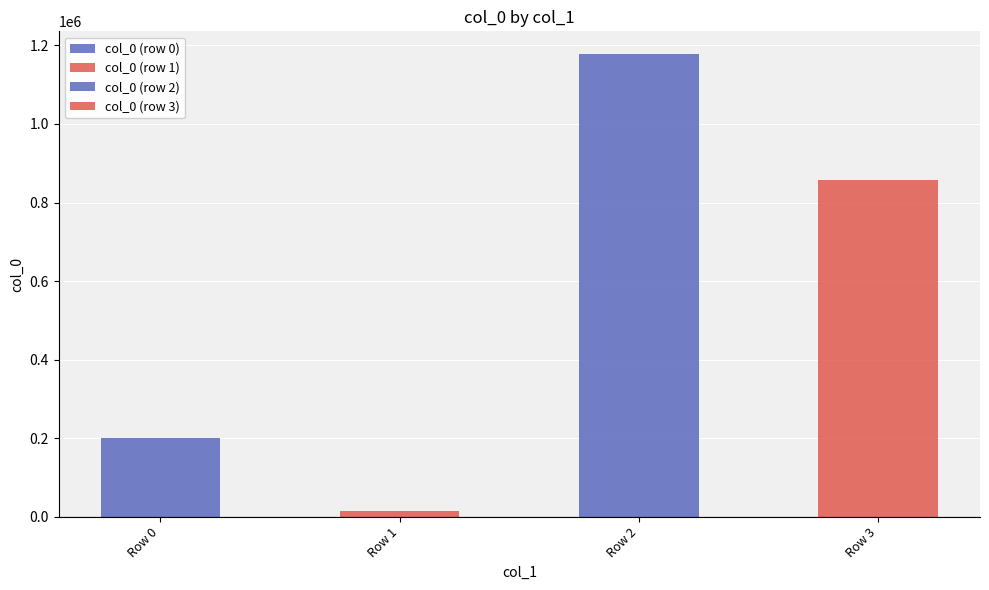

Reading right to left, extract all data points from this chart.

857939	1177000	14523	201630